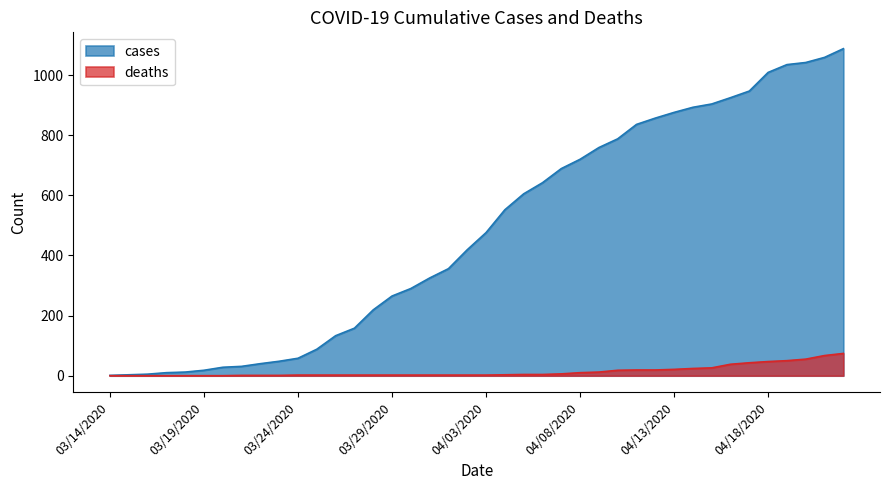

What is the spread (max minus min) of values at 04/10/2020?

770